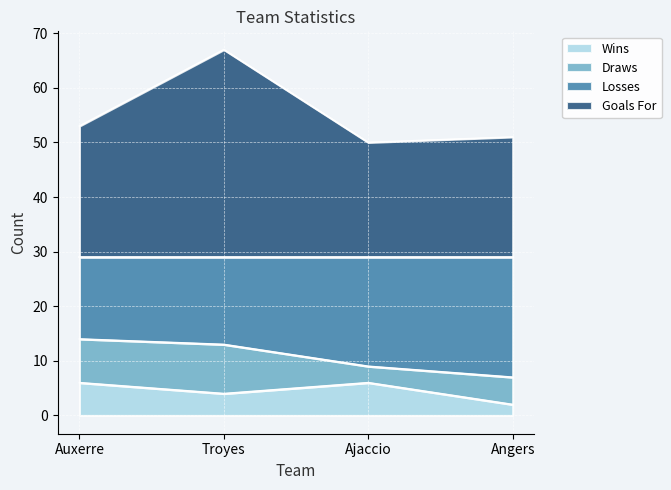

True or false: Goals For and Losses intersect in this chart.

False